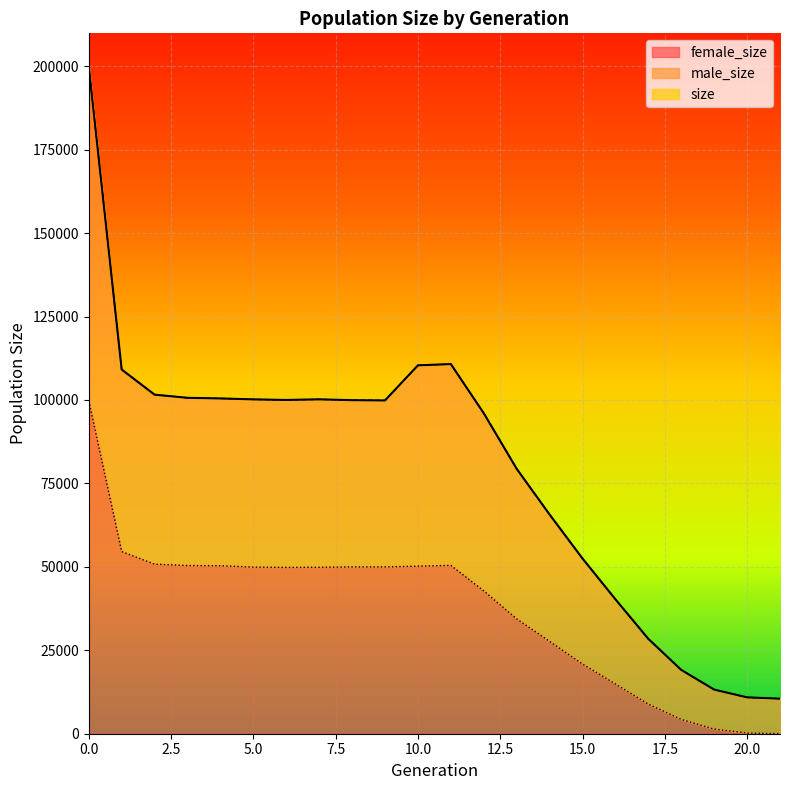

What is the greatest value displayed?

199876